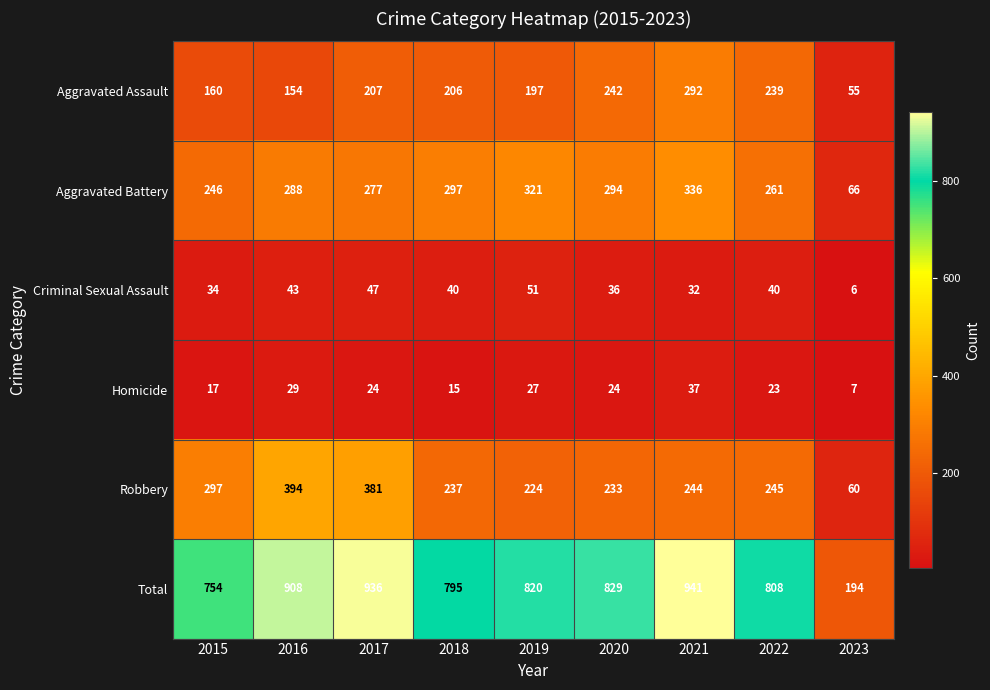

Between 2020 and 2022, which series saw the biggest shift?

Aggravated Battery